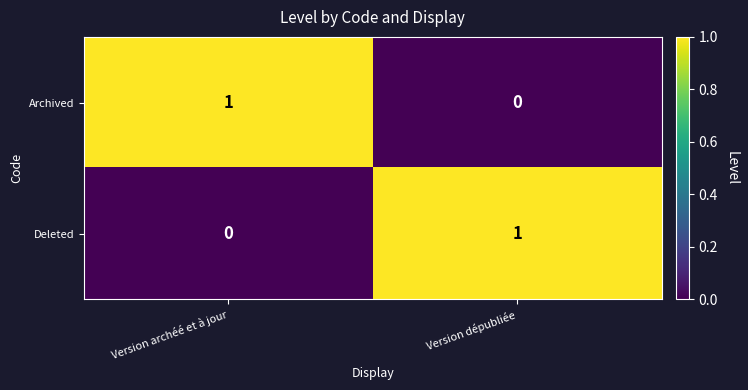

True or false: Deleted has a value of 1 at Version dépubliée.

True